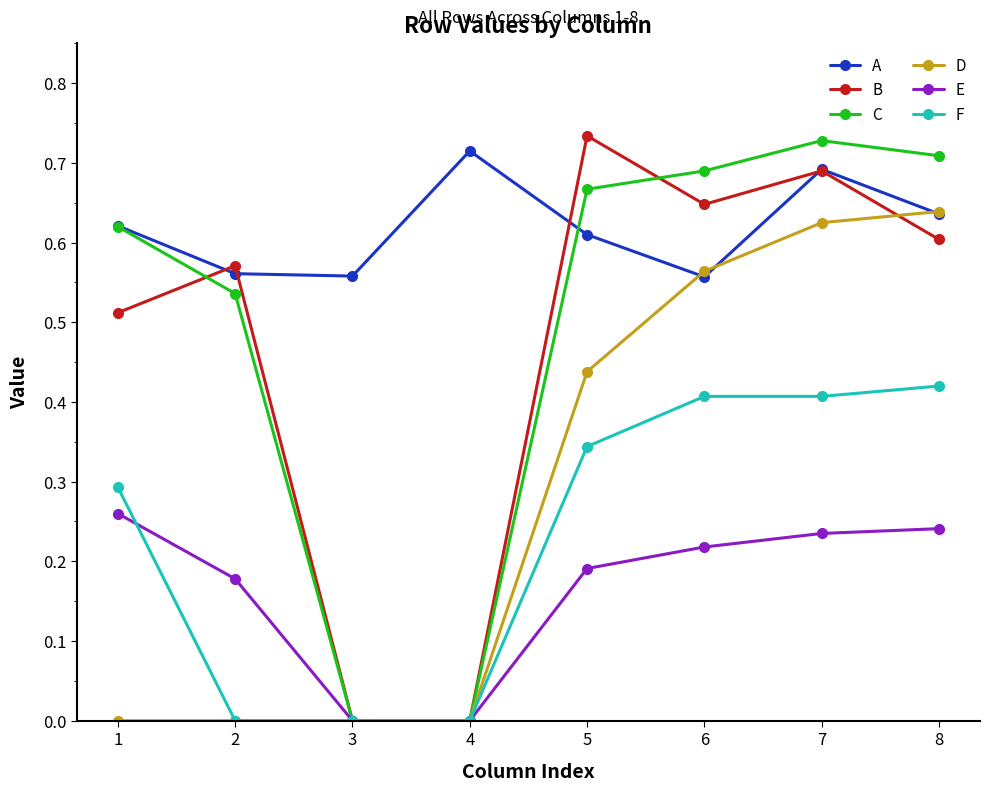

How many lines are shown in the chart?

6